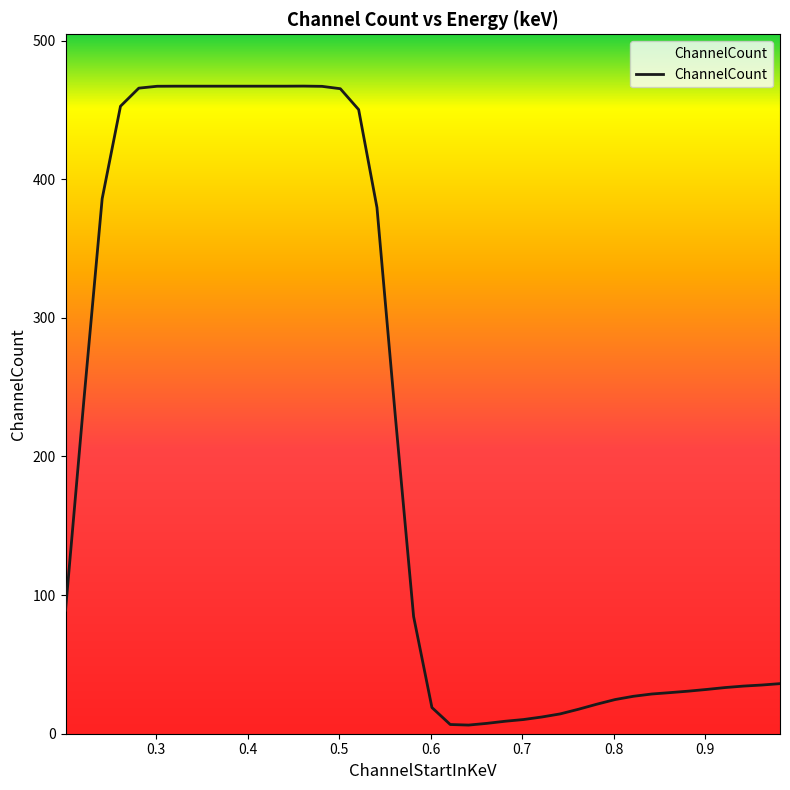

What is the average value?

208.7